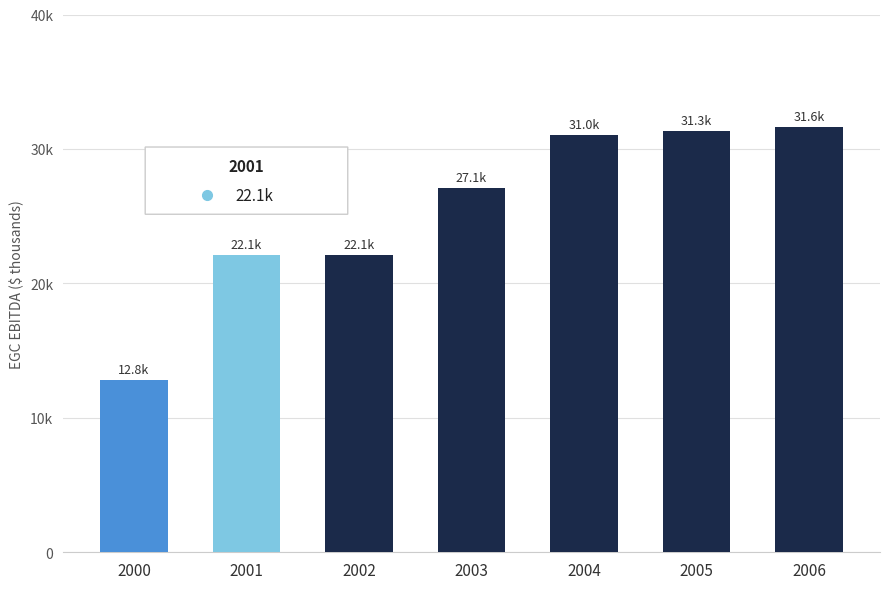

What is the ratio of the value at 2001 to the value at 2003?

0.8